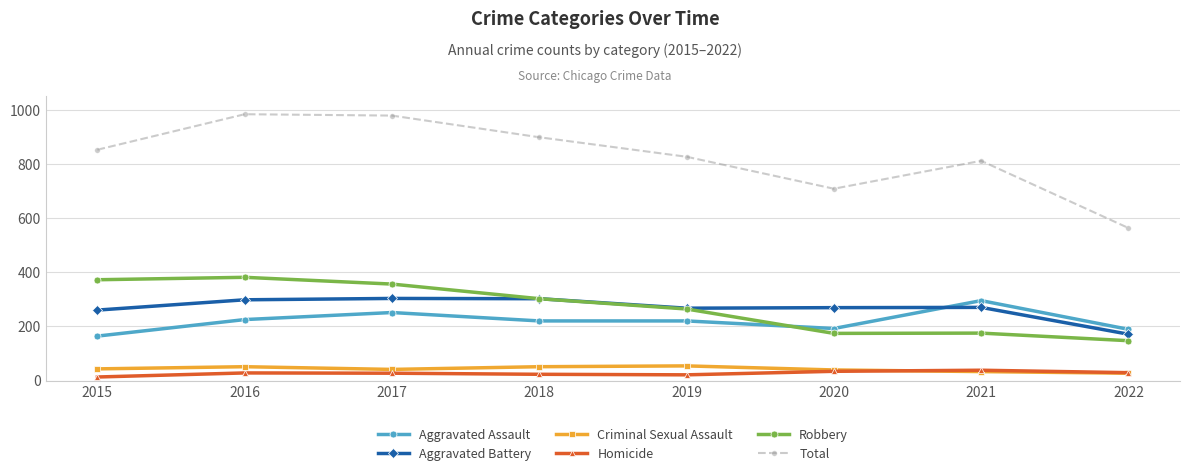

What is the value of the Total point at the 5th from the left?

826